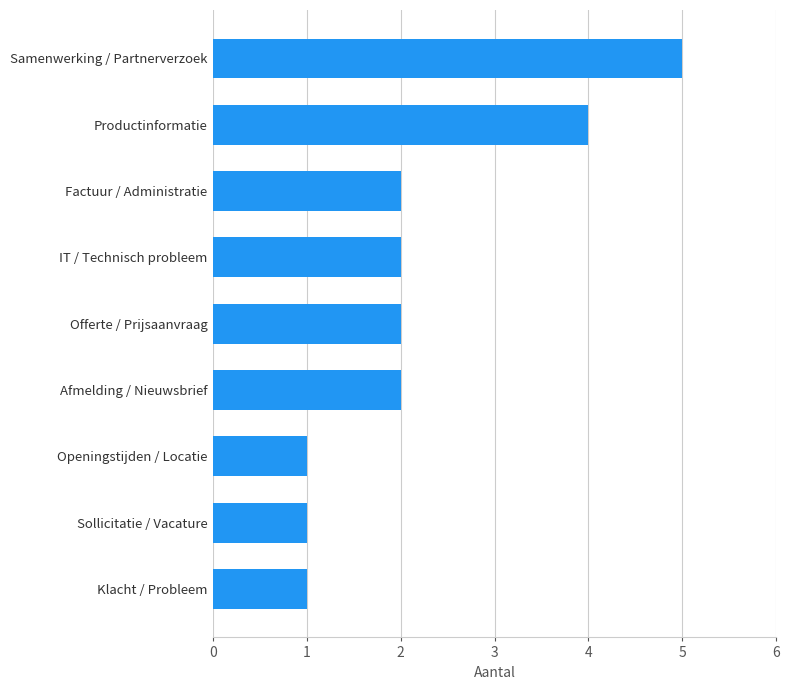

What is the difference between the maximum and minimum values?

4